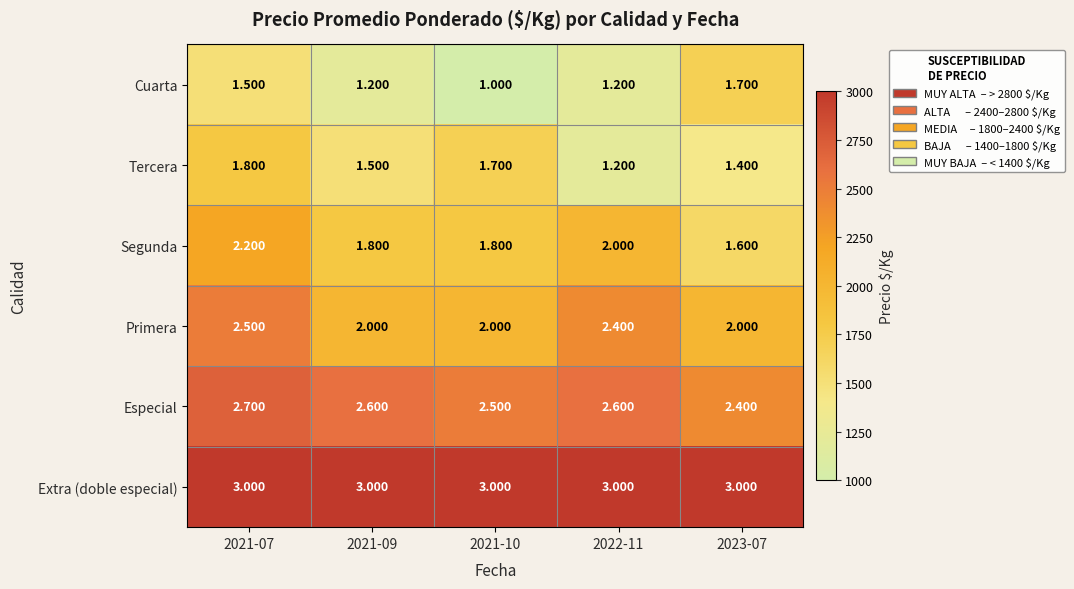

How many distinct data groups are displayed?

6